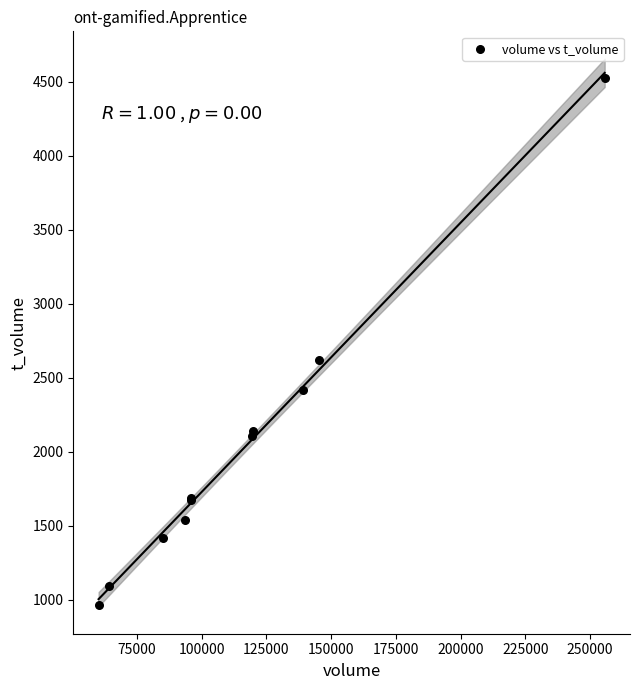

What Y value in the scatter plot is closest to 2746?

2621